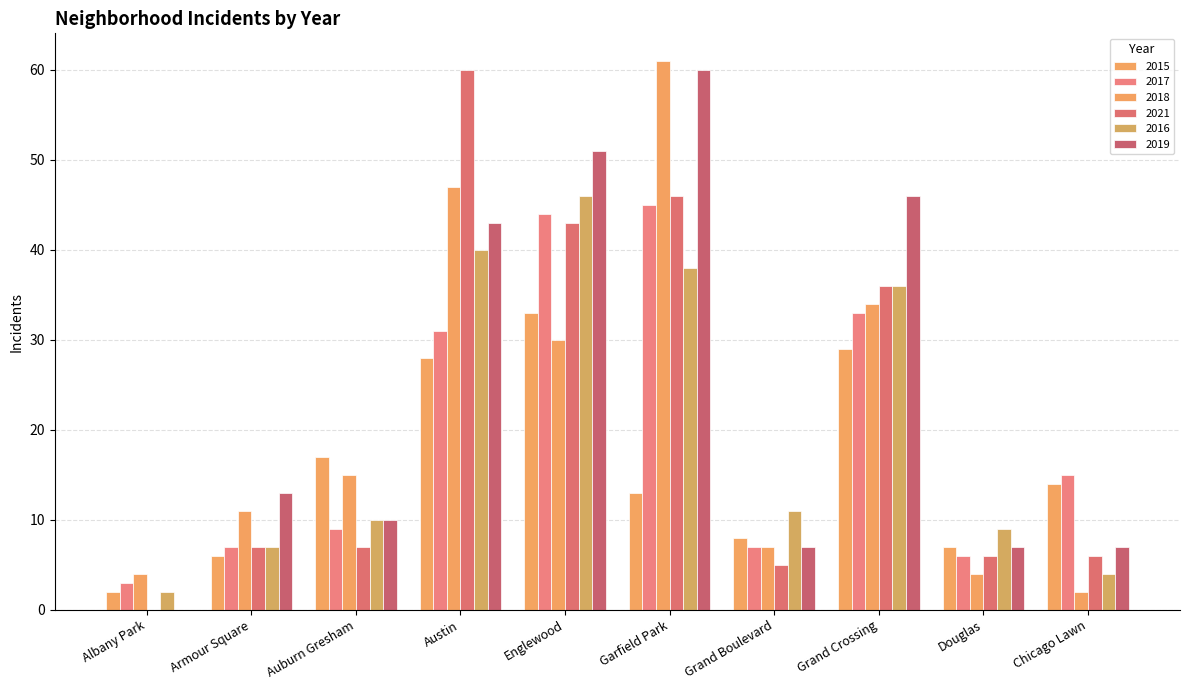

Which has a higher value, Grand Crossing or Douglas?

Grand Crossing